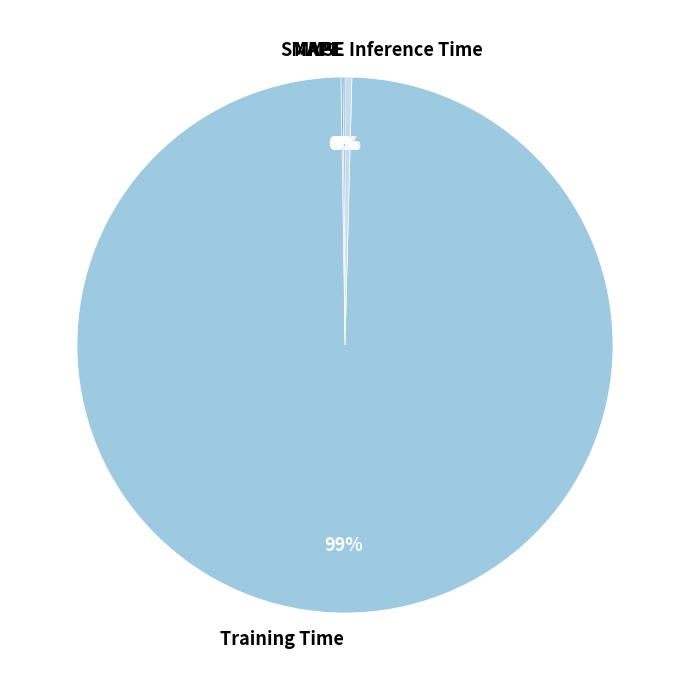

Which has a higher value, Training Time or Inference Time?

Training Time